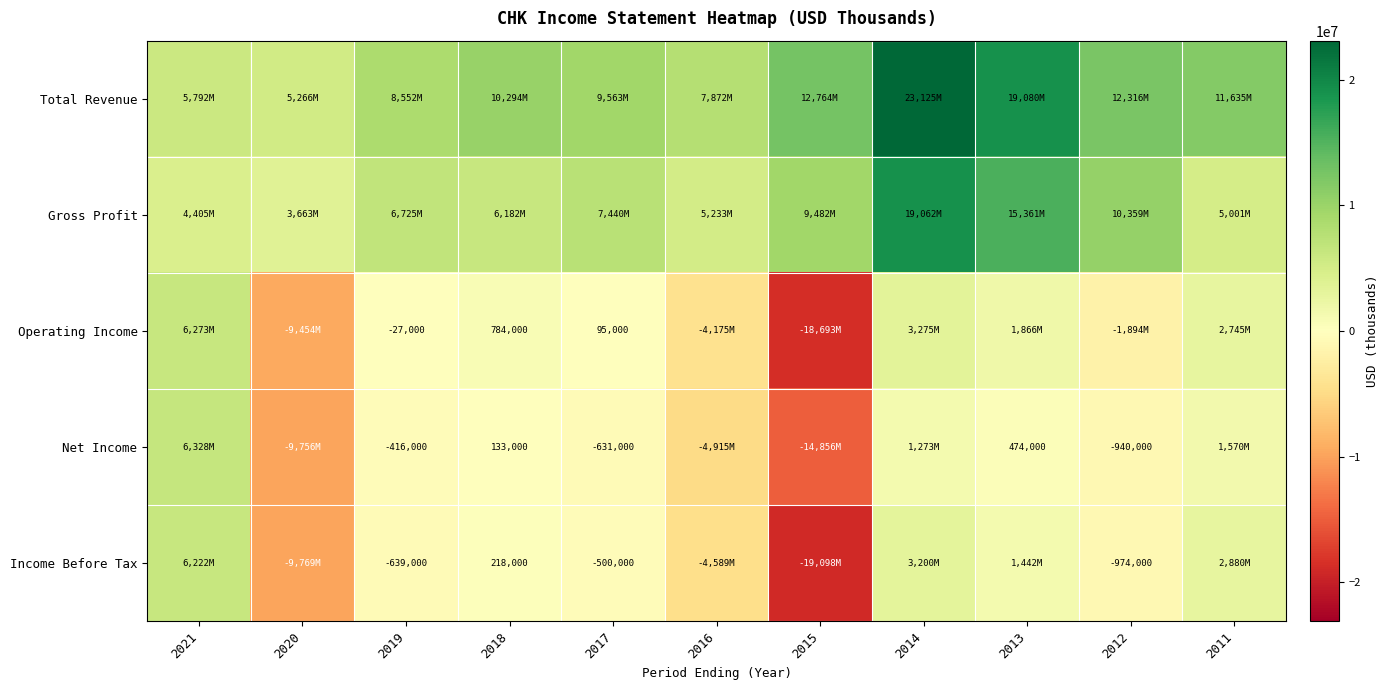

True or false: Total Revenue has a value of 10294000 at 2018.

True